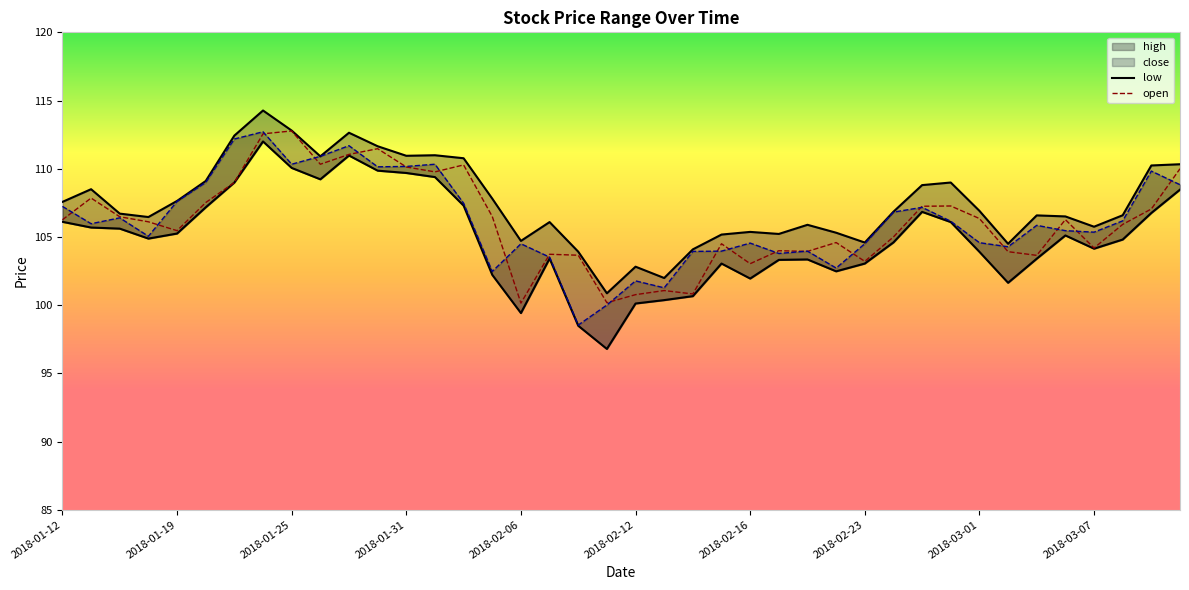

What is the sum of all open values?

4244.1